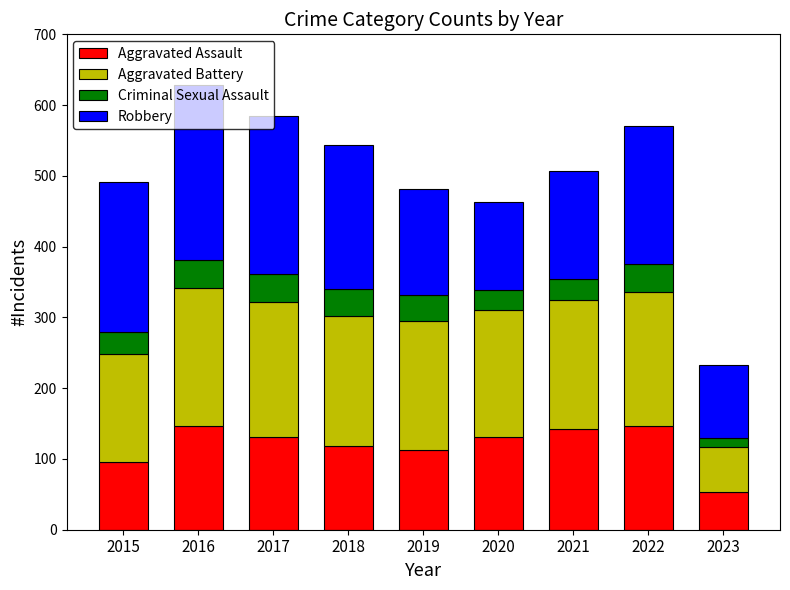

Where does the Aggravated Assault series first go above 131?

2016